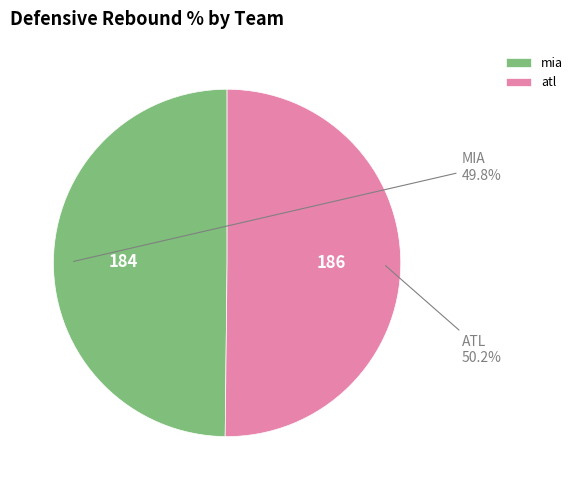

Does any single category account for the majority?

Yes